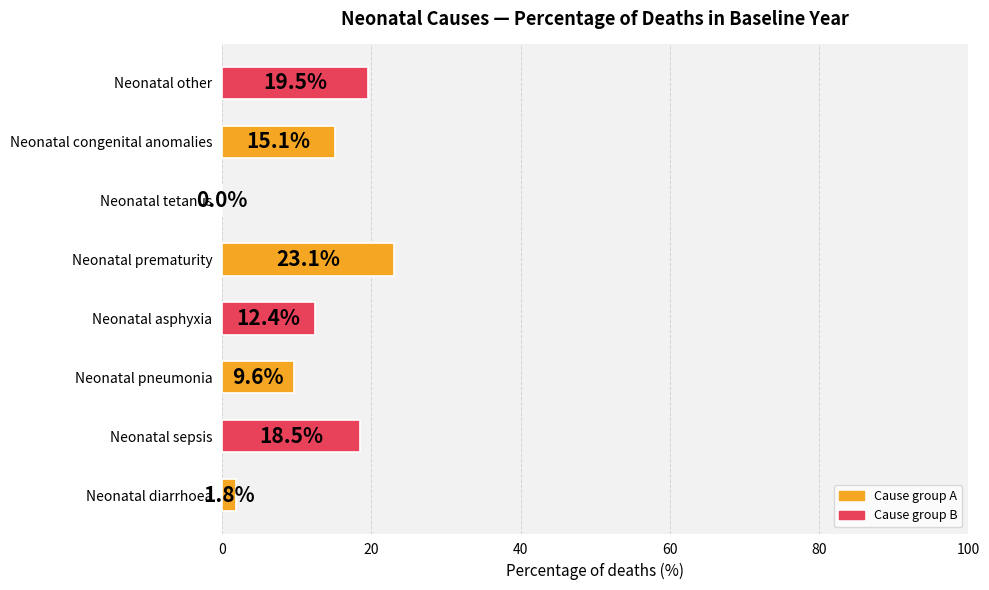

Where is the data nearest to the value 11?

Neonatal pneumonia